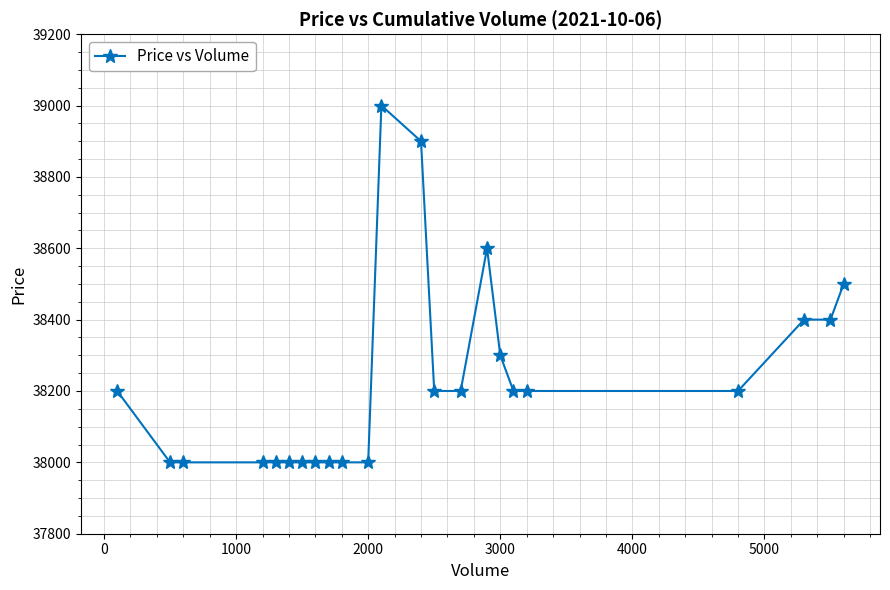

What is the maximum value shown in the chart?

39000